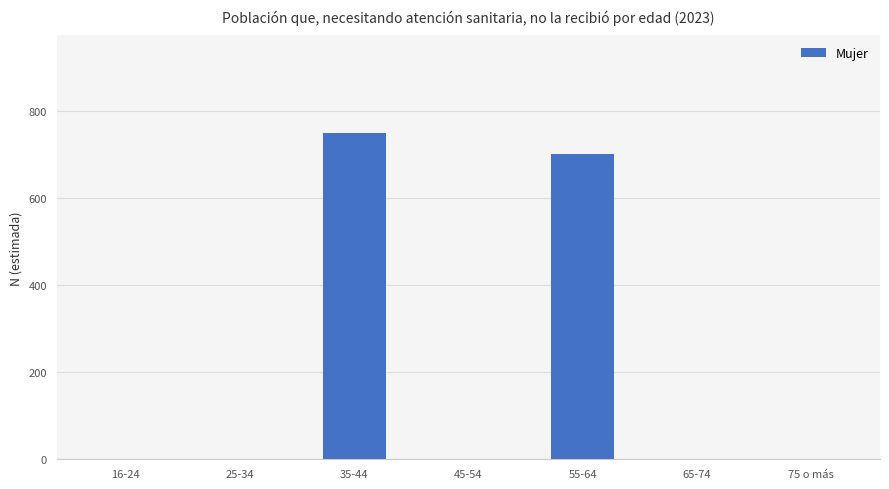

Is it true that the value at 45-54 is -442?

False